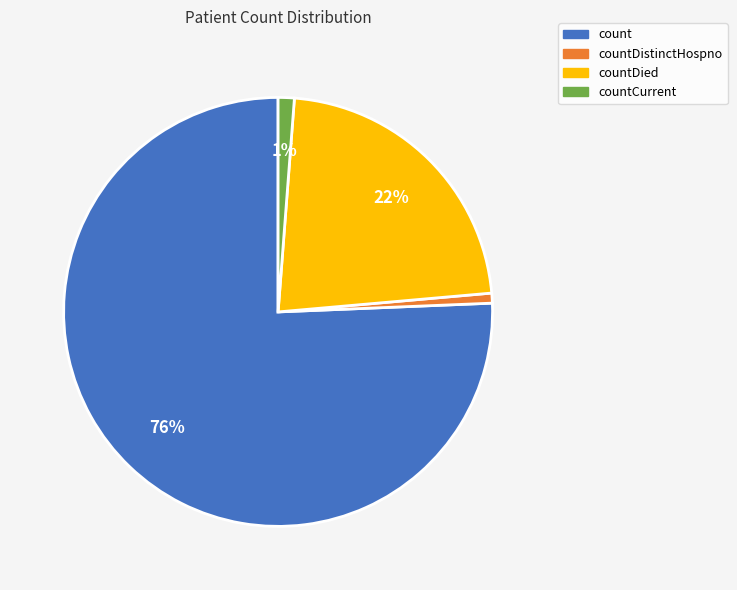

Is there any slice that represents more than half of the pie?

Yes